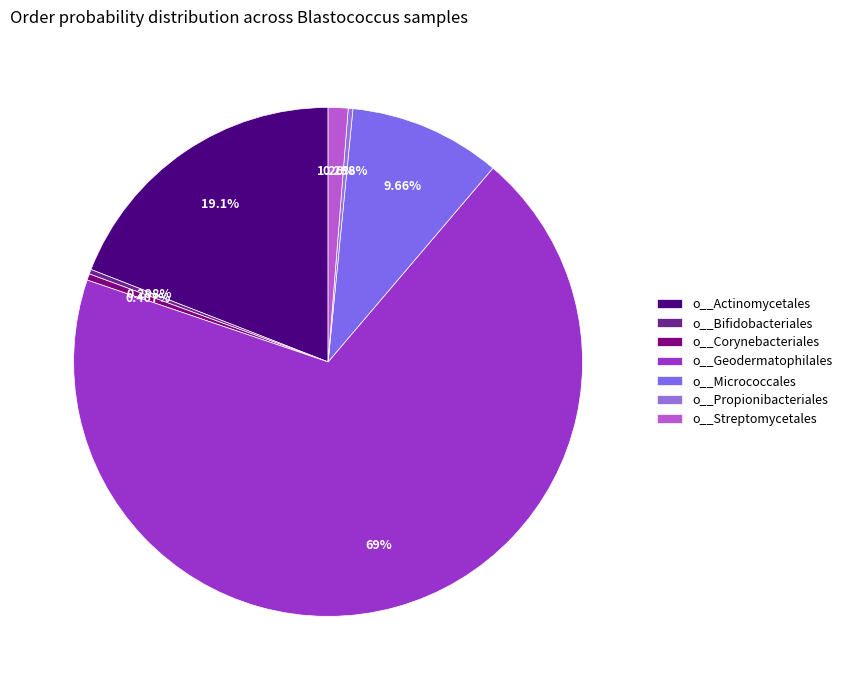

How many slices are in this pie chart?

7